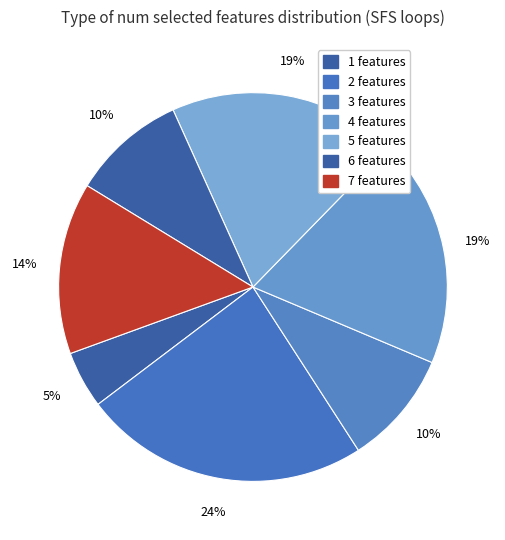

How many segments does this pie chart have?

7